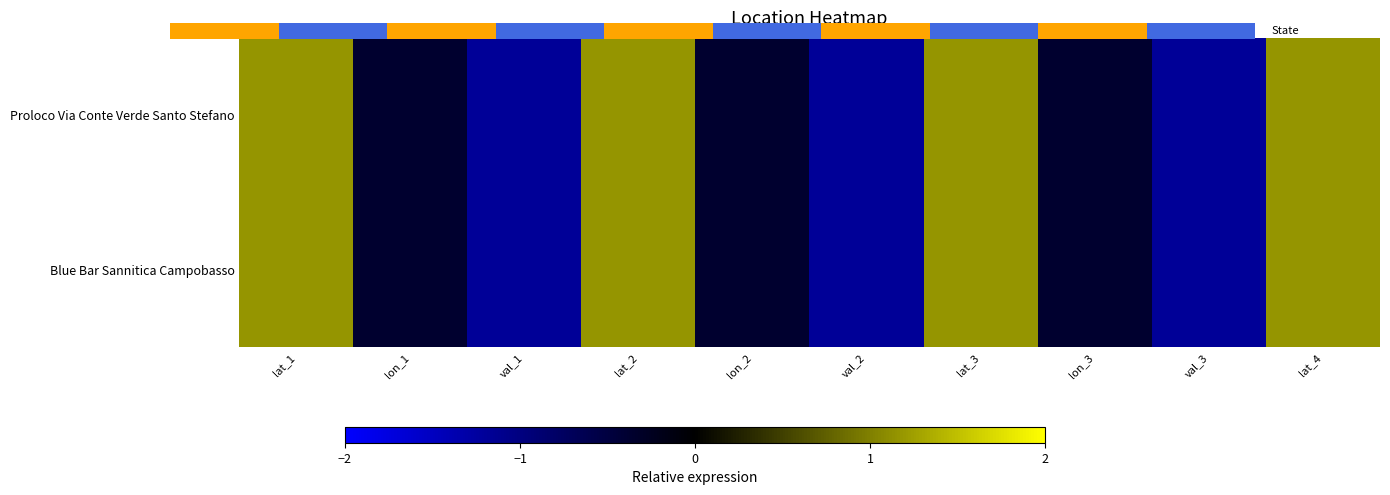

The value of Proloco Via Conte Verde Santo Stefano at lat_3 is 1.2. True or false?

True